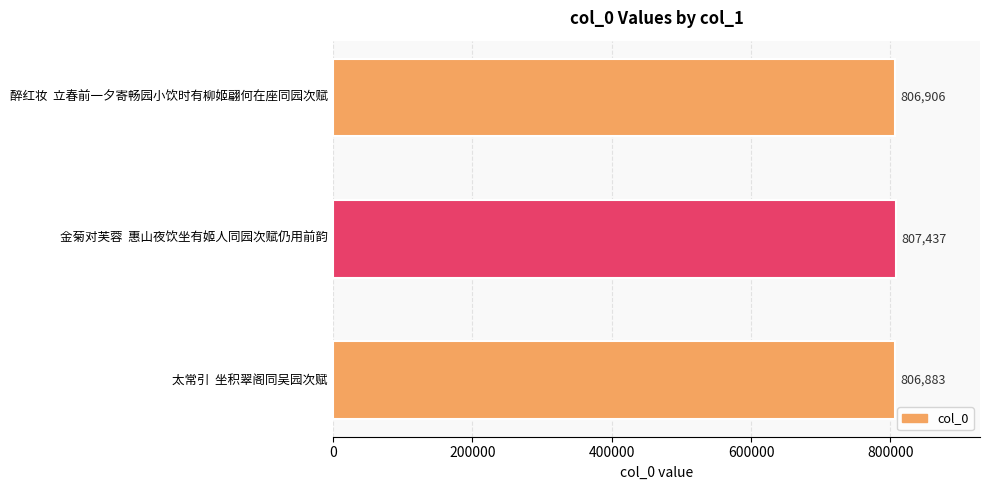

What is the change in value from 醉红妆  立春前一夕寄畅园小饮时有柳姬翩何在座同园次赋 to 太常引  坐积翠阁同吴园次赋?

-23